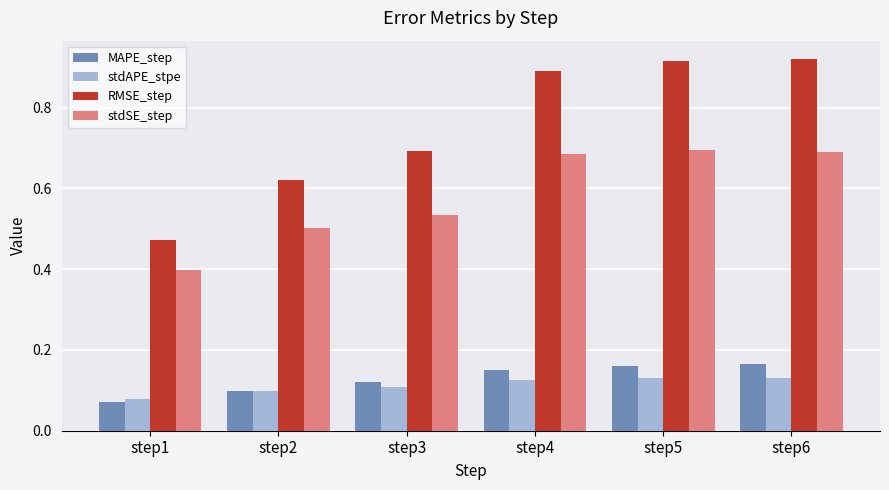

What is the sum of the RMSE_step values at step2 and step3?

1.3